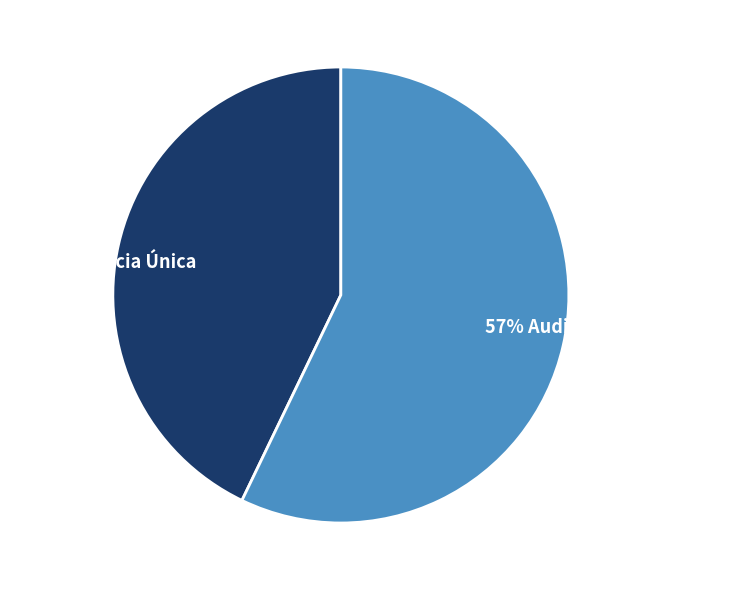

To the nearest percent, what is the average slice percentage?

50%